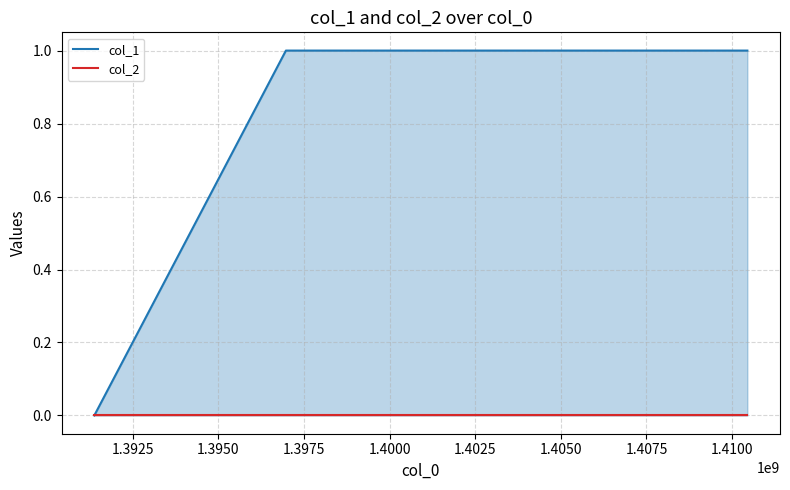

Rank the series by their average value, from lowest to highest.

col_2, col_1